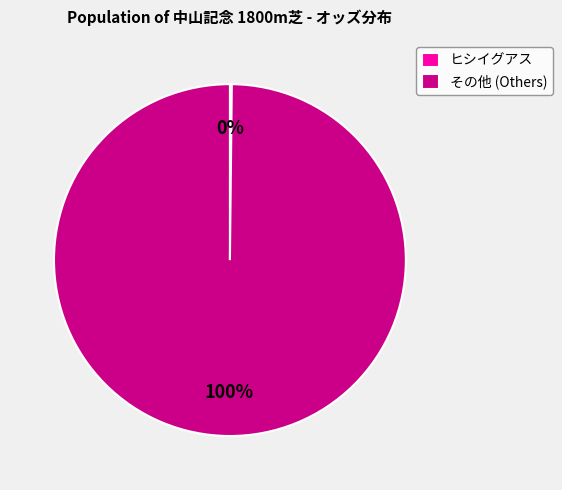

Is it true that その他 (Others) is 100% of the pie?

True